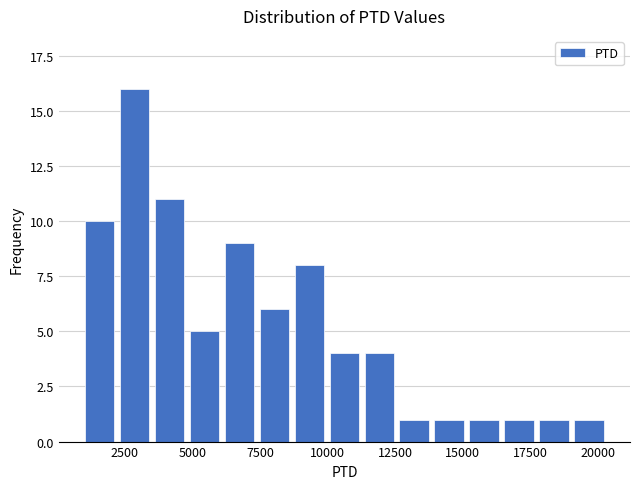

Read against the x-axis, roughly where is the centre of the tallest bar?

3000